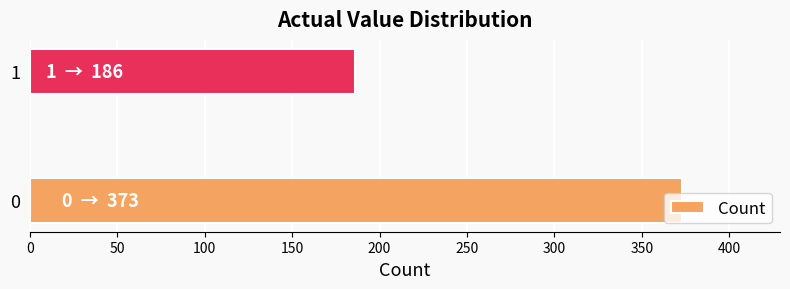

What is the average value?

280